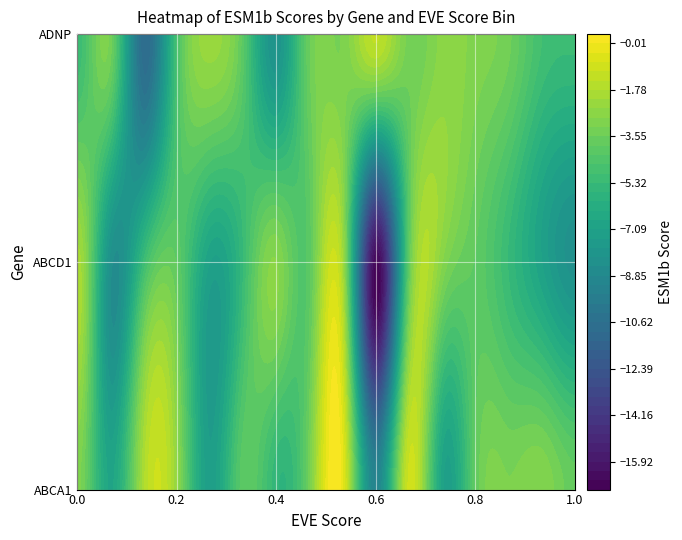

List the series in order of their overall mean, lowest first.

ABCD1, ADNP, ABCA1